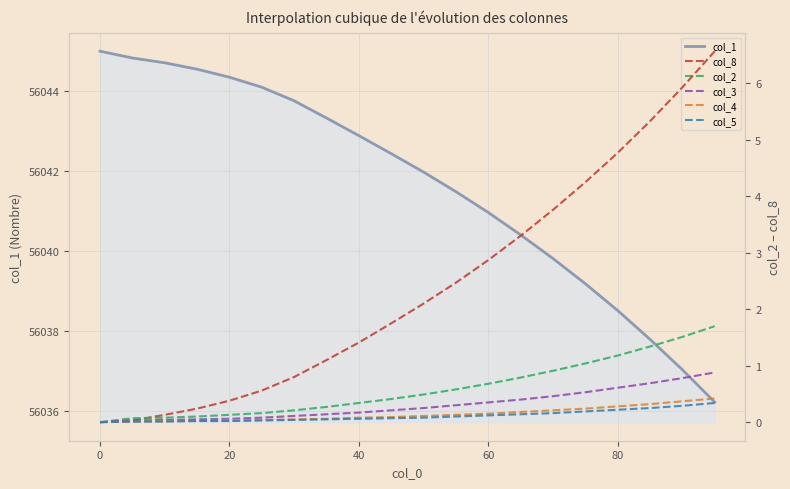

Reading right to left, transcribe all the data shown in this chart.

col_1: 56036.2	56037.0	56037.8	56038.5	56039.2	56039.8	56040.4	56041.0	56041.5	56042.0	56042.4	56042.9	56043.3	56043.8	56044.1	56044.3	56044.6	56044.7	56044.8	56045.0
col_8: 6.6	5.9	5.3	4.8	4.2	3.8	3.3	2.9	2.5	2.1	1.8	1.4	1.1	0.8	0.6	0.4	0.2	0.1	0.0	0.0
col_2: 1.7	1.5	1.3	1.2	1.0	0.9	0.8	0.7	0.6	0.5	0.4	0.3	0.3	0.2	0.2	0.1	0.1	0.1	0.1	0.0
col_3: 0.9	0.8	0.7	0.6	0.5	0.5	0.4	0.3	0.3	0.2	0.2	0.2	0.1	0.1	0.1	0.1	0.1	0.0	0.0	0.0
col_4: 0.4	0.4	0.3	0.3	0.2	0.2	0.2	0.1	0.1	0.1	0.1	0.1	0.1	0.1	0.0	0.0	0.0	0.0	0.0	0.0
col_5: 0.3	0.3	0.2	0.2	0.2	0.2	0.1	0.1	0.1	0.1	0.1	0.1	0.1	0.0	0.0	0.0	0.0	0.0	0.0	0.0